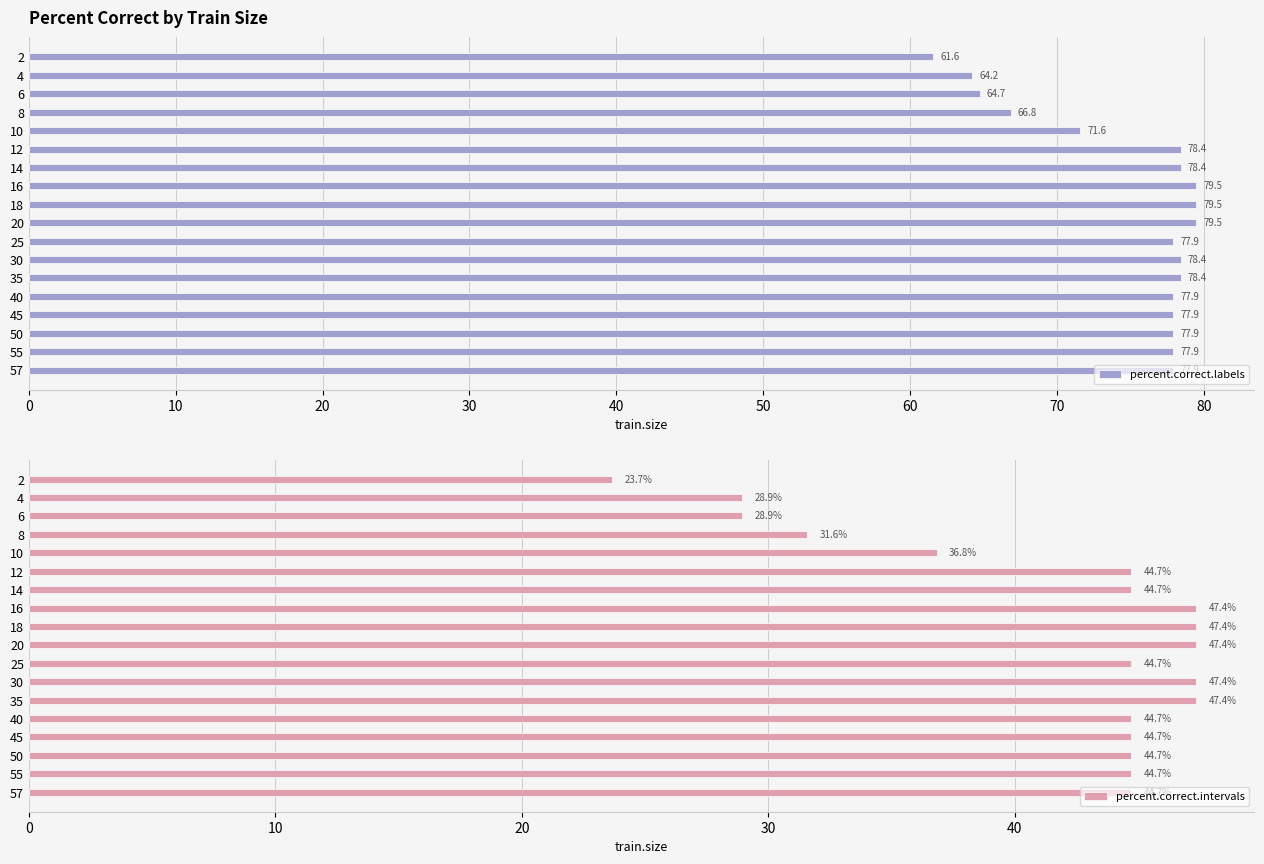

Rank the series by their average value, from highest to lowest.

percent.correct.labels, percent.correct.intervals